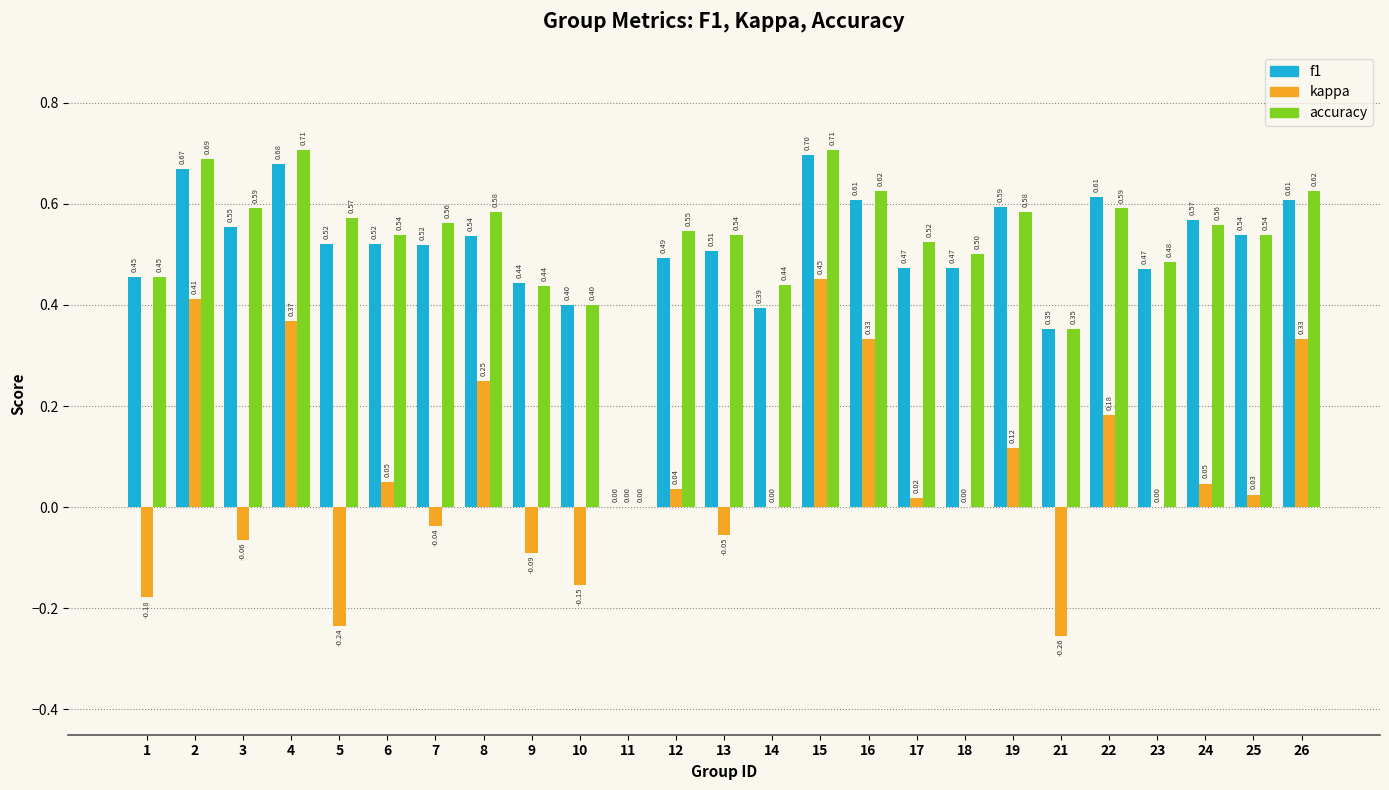

What is the sum of the accuracy values at 6 and 10?

0.9